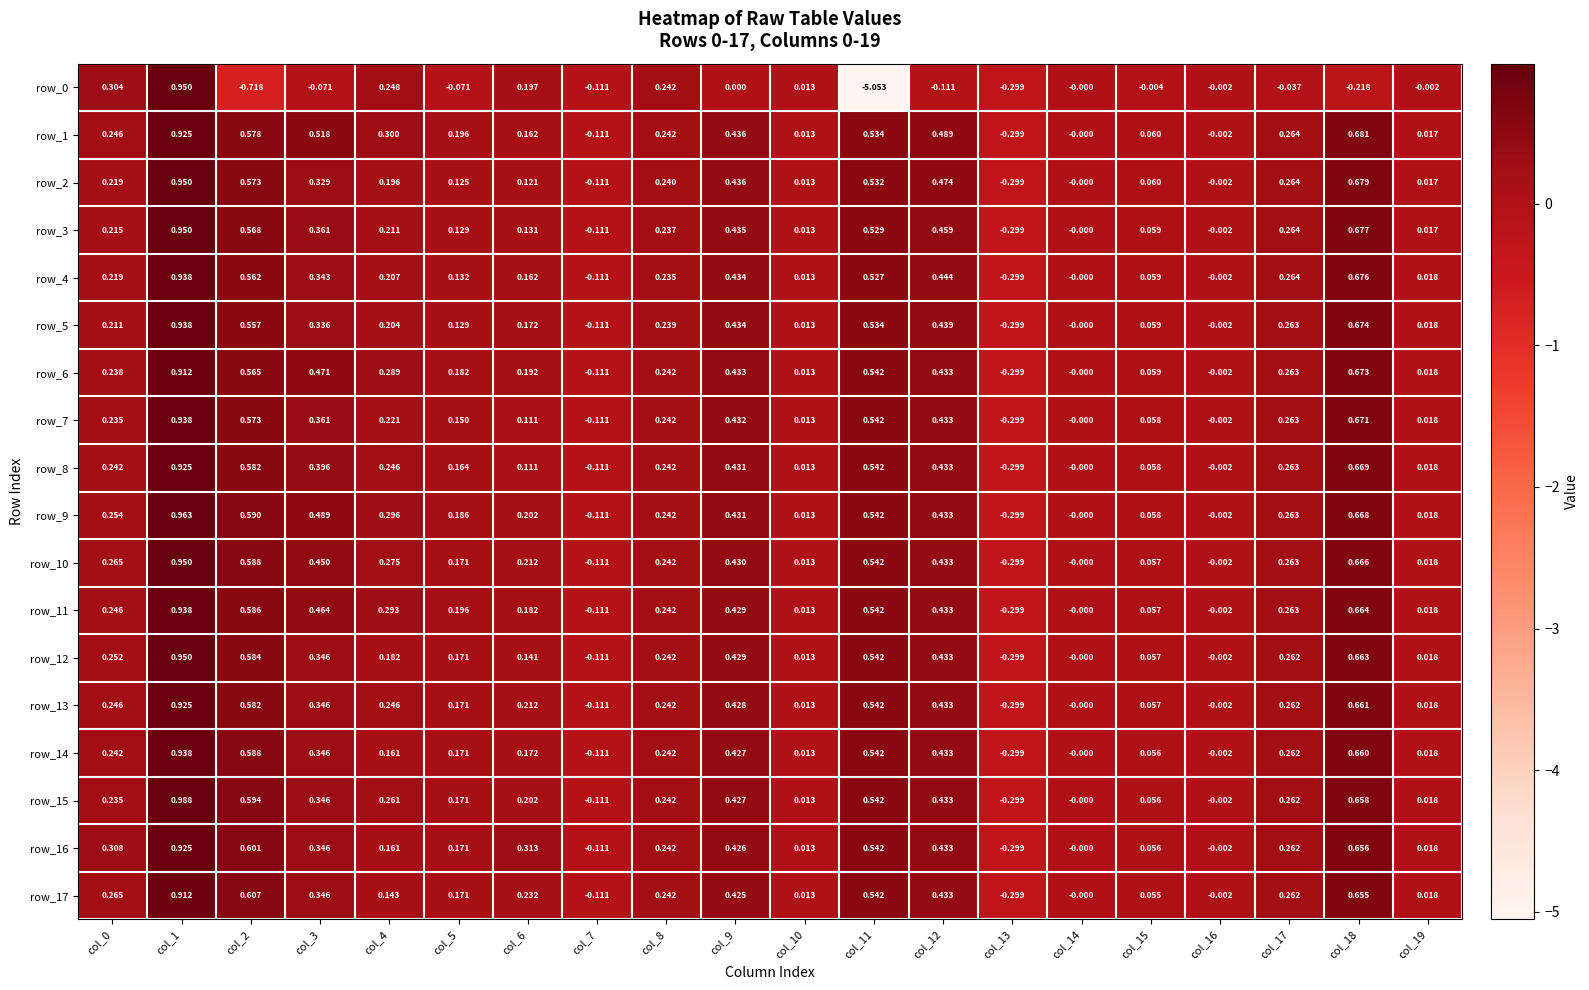

Is the value of row_5 at col_15 greater than the value of row_7 at col_15?

Yes